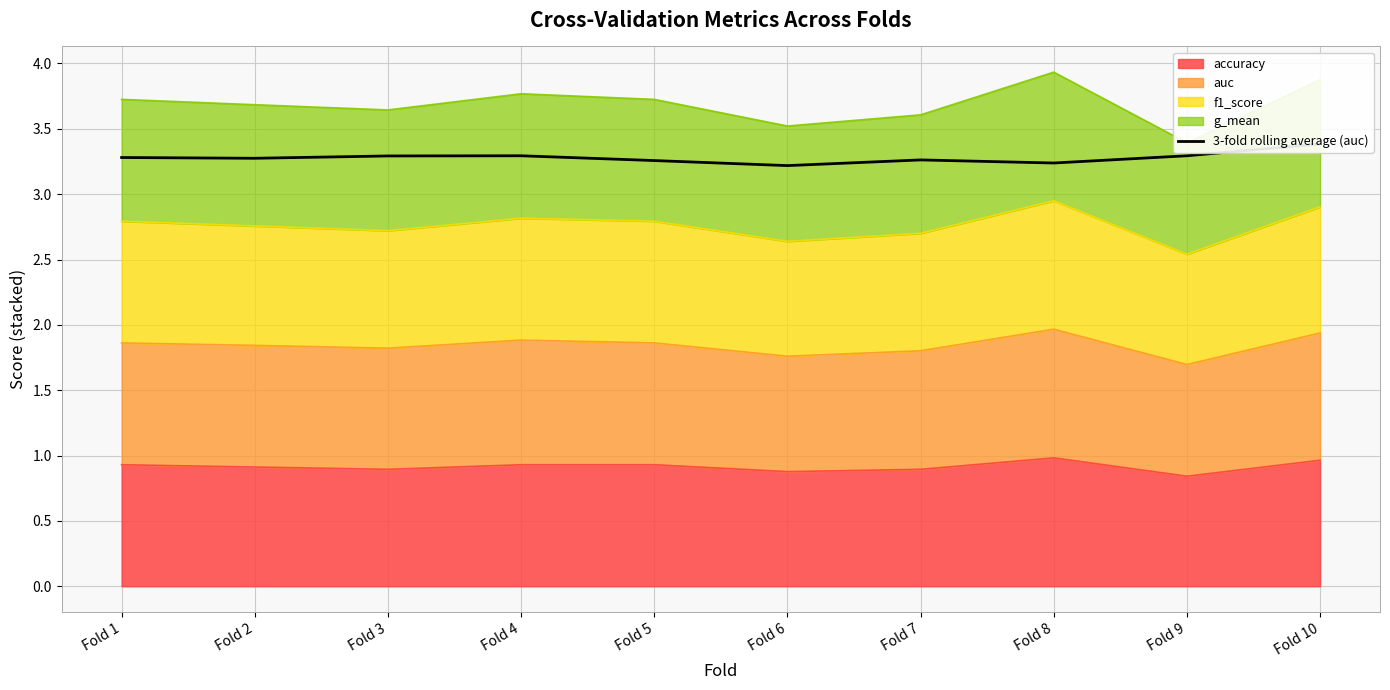

Reading left to right, extract all data points from this chart.

Fold 1=3.3	Fold 2=3.3	Fold 3=3.3	Fold 4=3.3	Fold 5=3.3	Fold 6=3.2	Fold 7=3.3	Fold 8=3.2	Fold 9=3.3	Fold 10=3.4